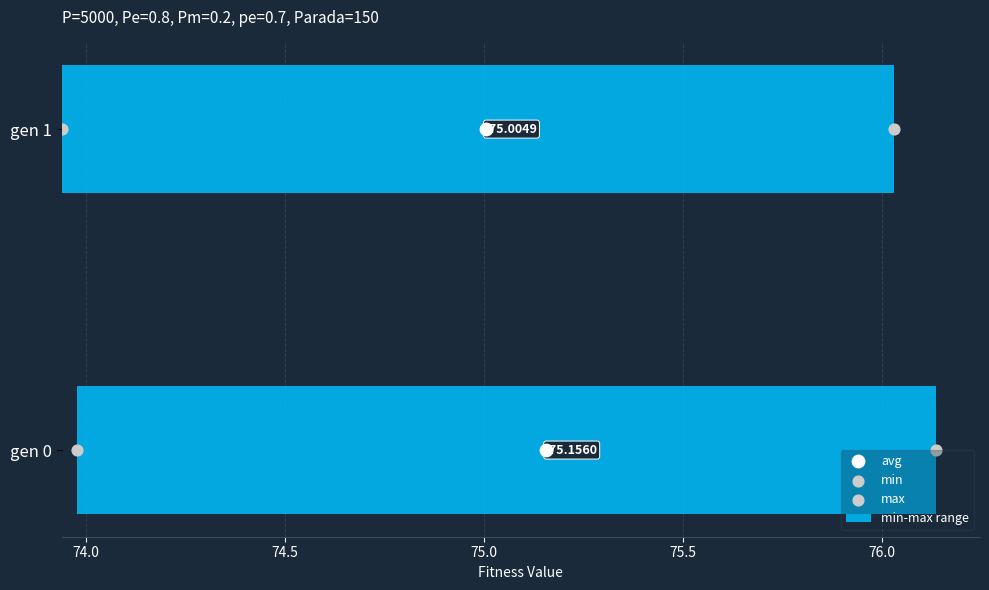

Is the value of min-max range at 74.0 greater than the value of max at 74.0?

Yes